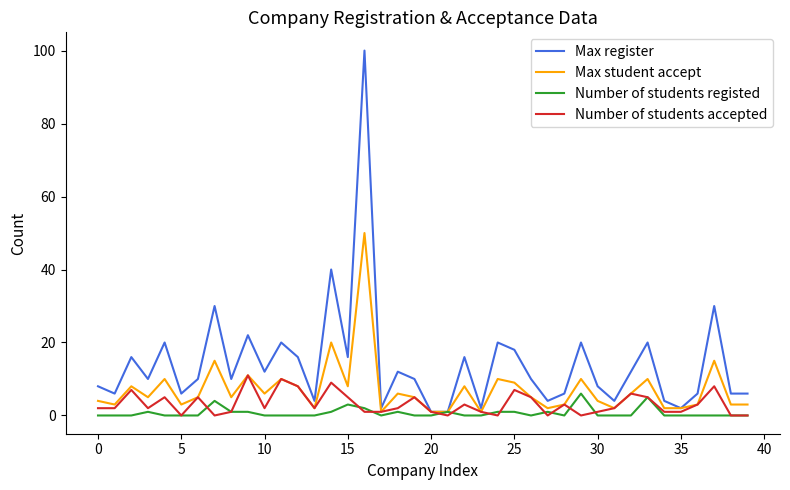

Which series has the largest total across all categories?

Max register